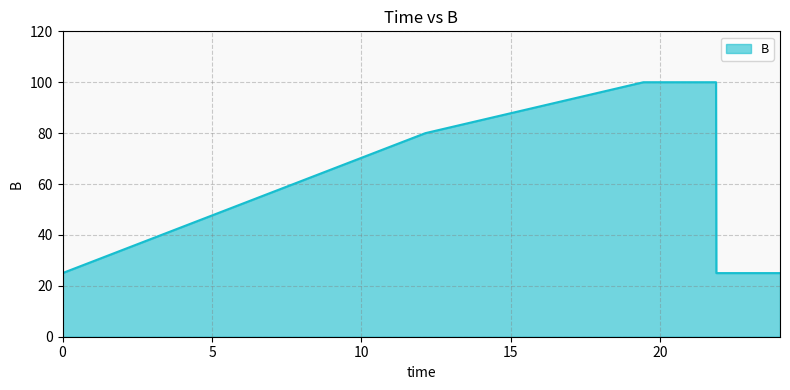

What is the maximum value shown in the chart?

100